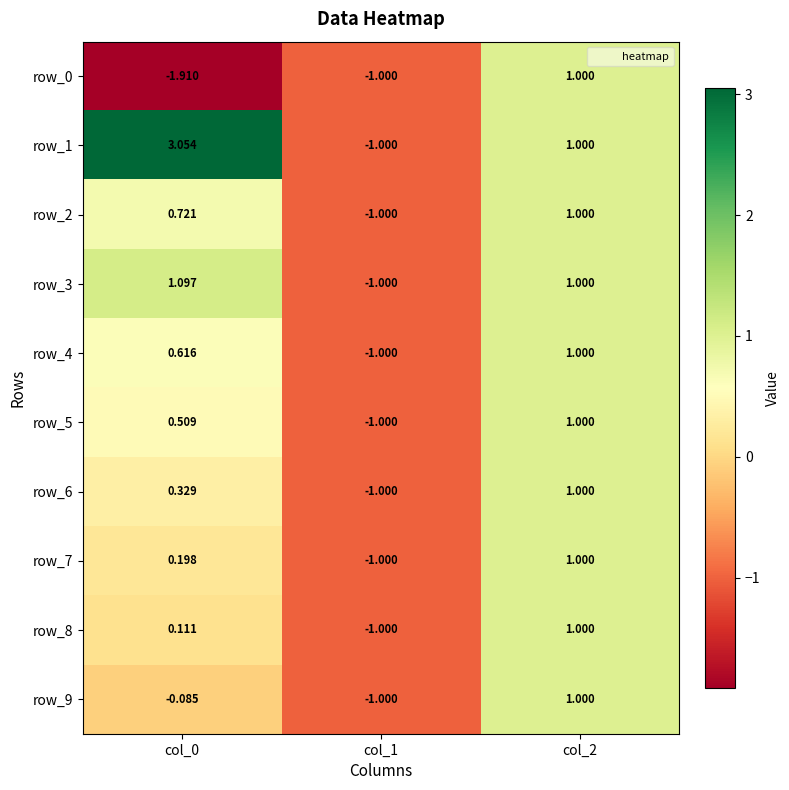

What is the sum of the row_0 values at col_1 and col_0?

-2.9